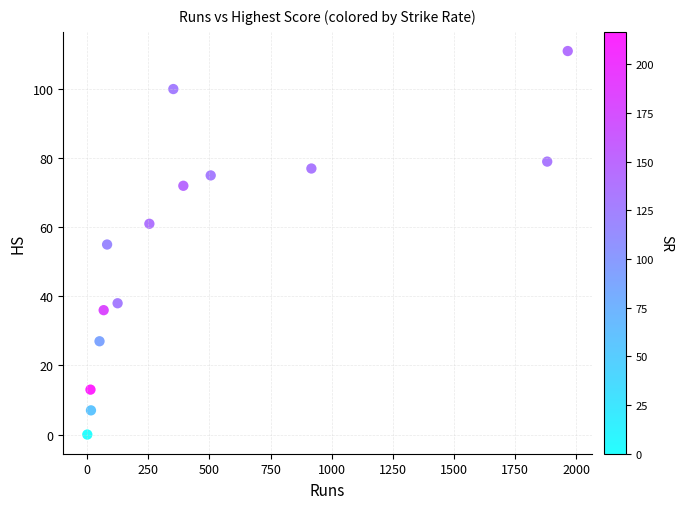

What is the range of Y values (max minus min)?

111